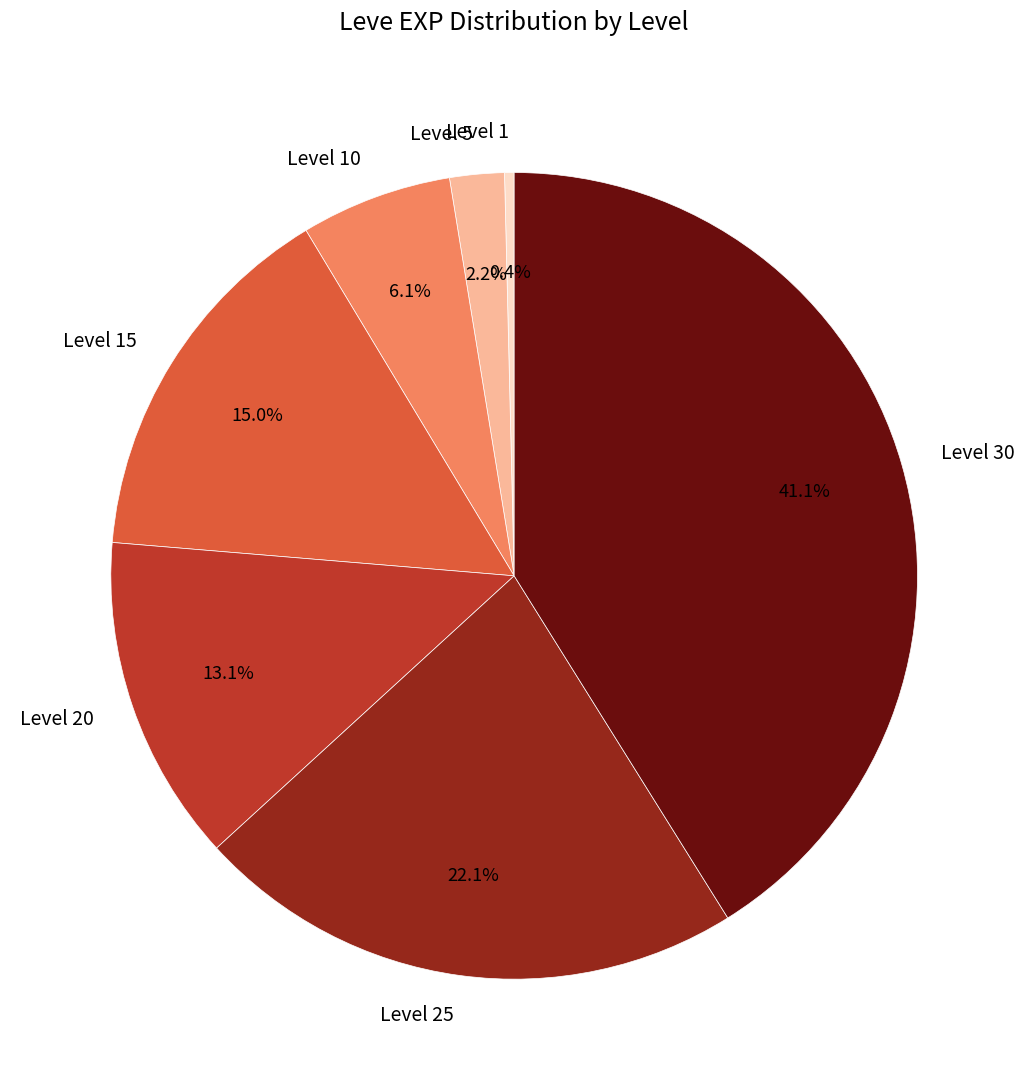

True or false: Level 1 accounts for 15% of the total.

False